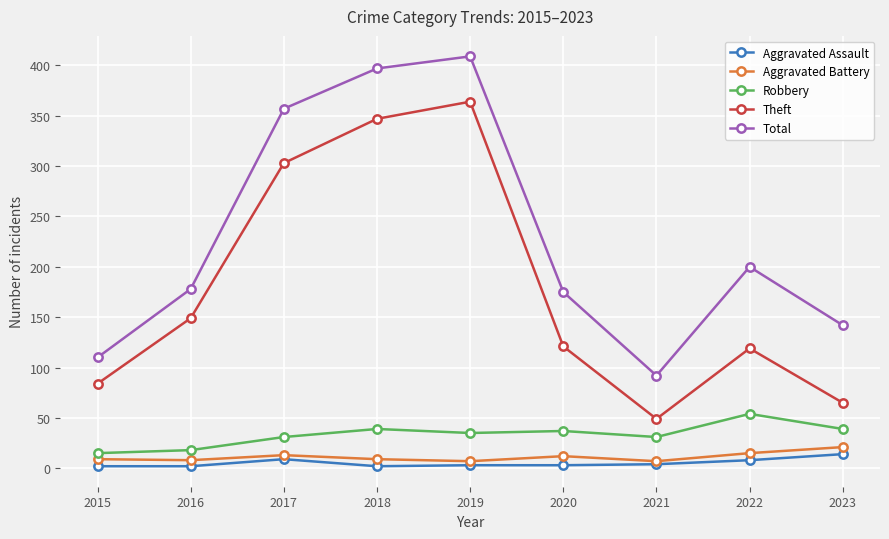

At which label is Theft closest to 206?

2016